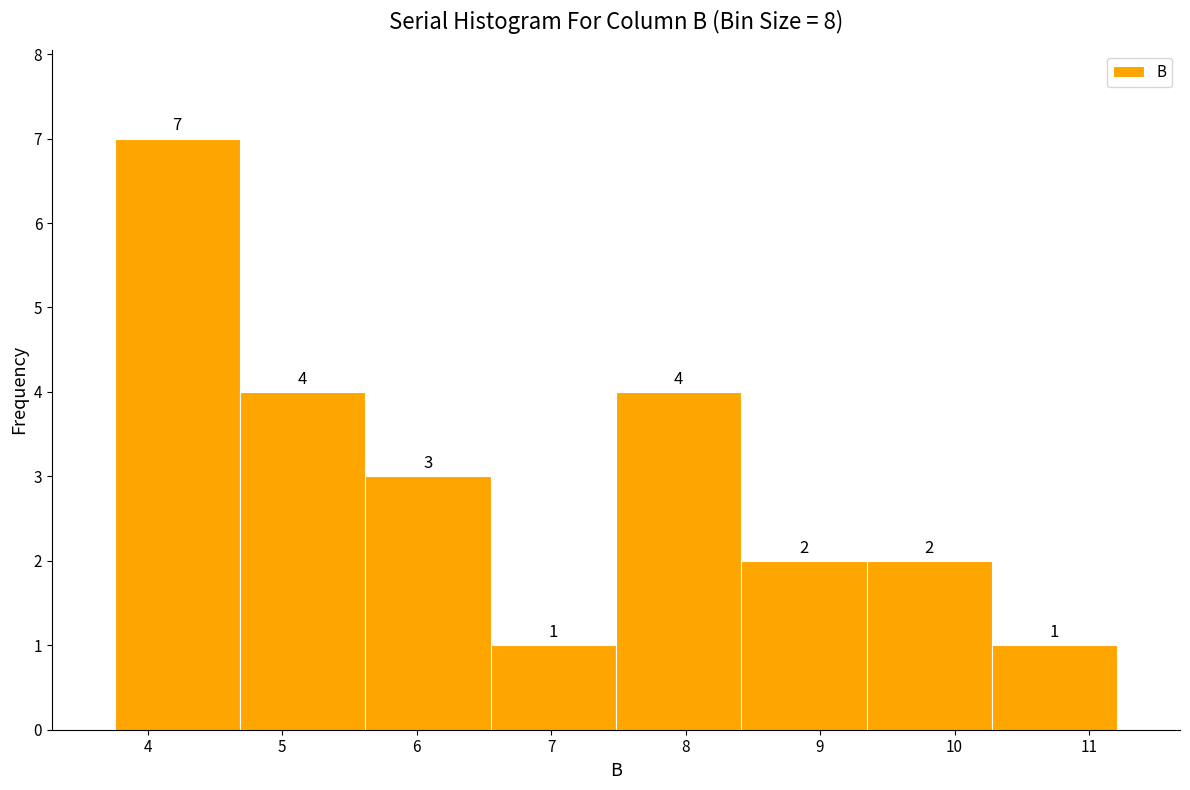

Reading left to right, list every bar in this chart as the range it spans on the x-axis followed by its height. The bar edges are not printed on the chart, so give them approximately, as read against the axis.

3.8 to 4.7: 7
4.7 to 5.6: 4
5.6 to 6.5: 3
6.5 to 7.5: 1
7.5 to 8.4: 4
8.4 to 9.3: 2
9.3 to 10.3: 2
10.3 to 11.2: 1